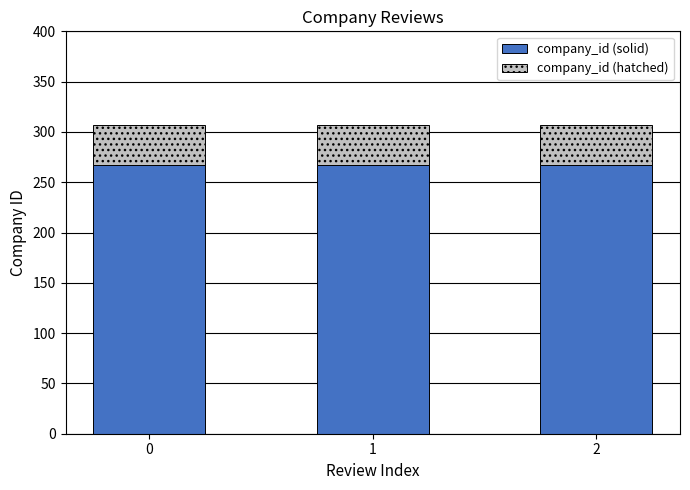

What is the sum of the company_id (solid) values at 2 and 0?

534.2